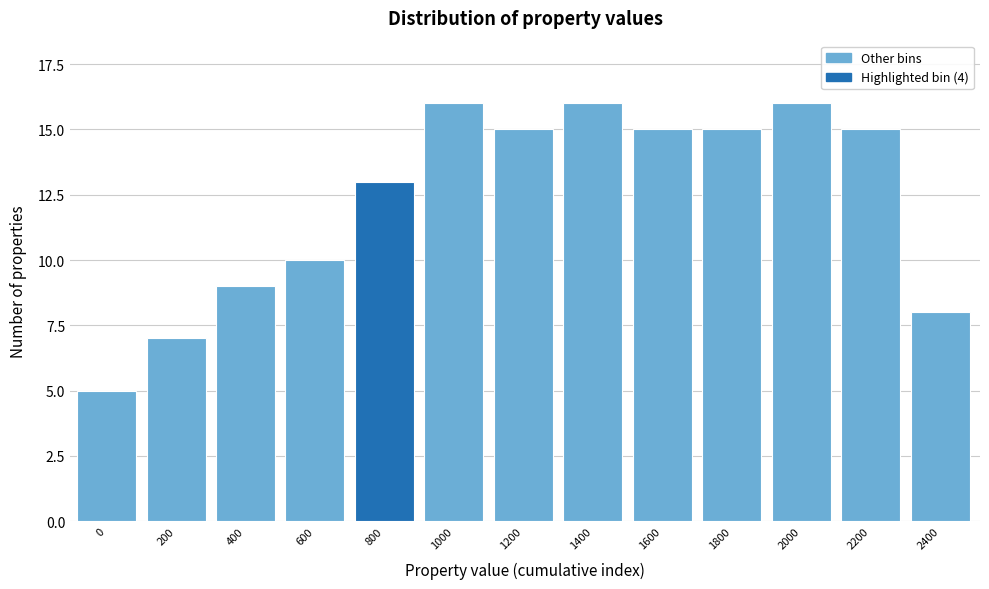

Reading left to right, what are all the values shown in this chart?

0=5	200=7	400=9	600=10	800=13	1000=16	1200=15	1400=16	1600=15	1800=15	2000=16	2200=15	2400=8